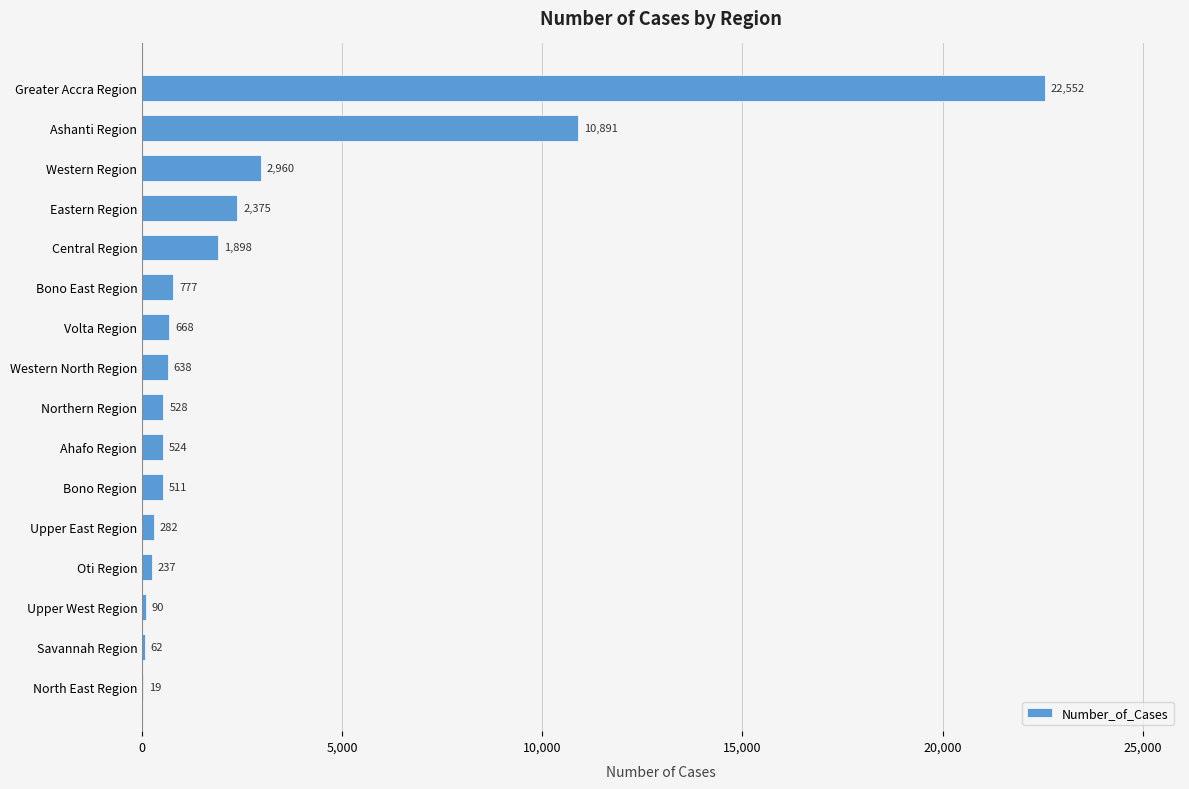

How many series are shown in this chart?

1